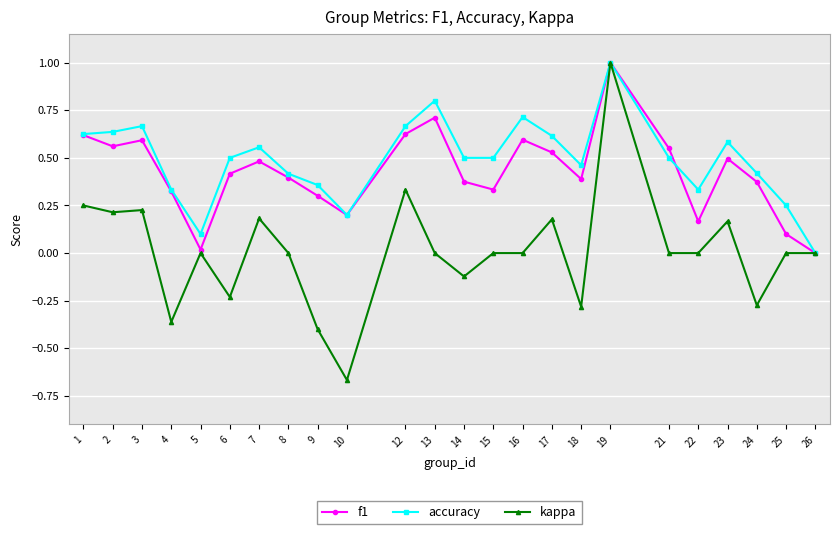

At which category does accuracy reach its first local peak?

3